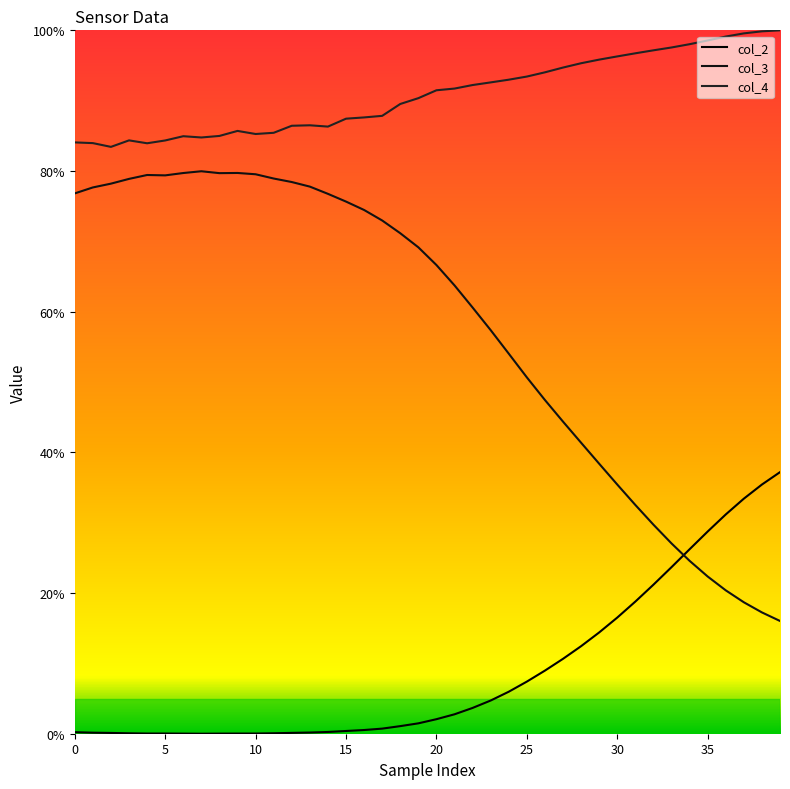

Which label corresponds to the largest value in the chart?

39